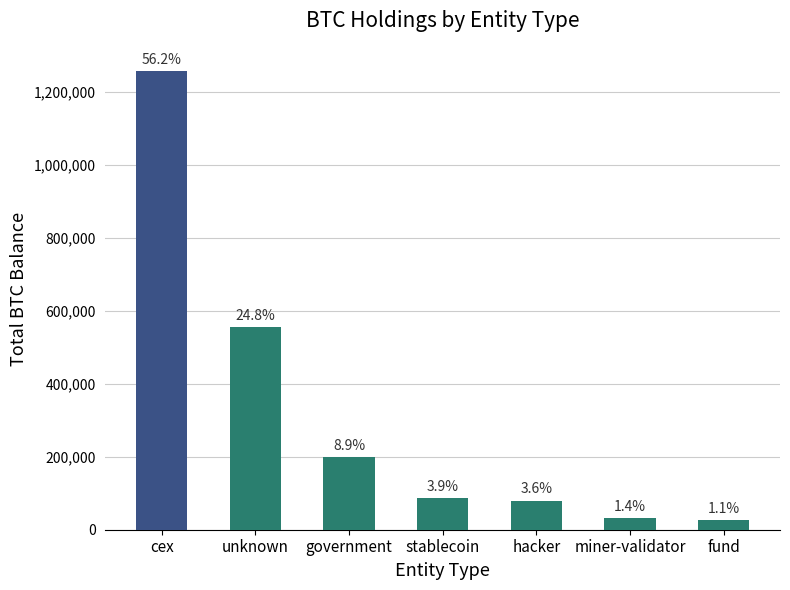

The chart shows a value of 79957.3 at hacker. True or false?

True